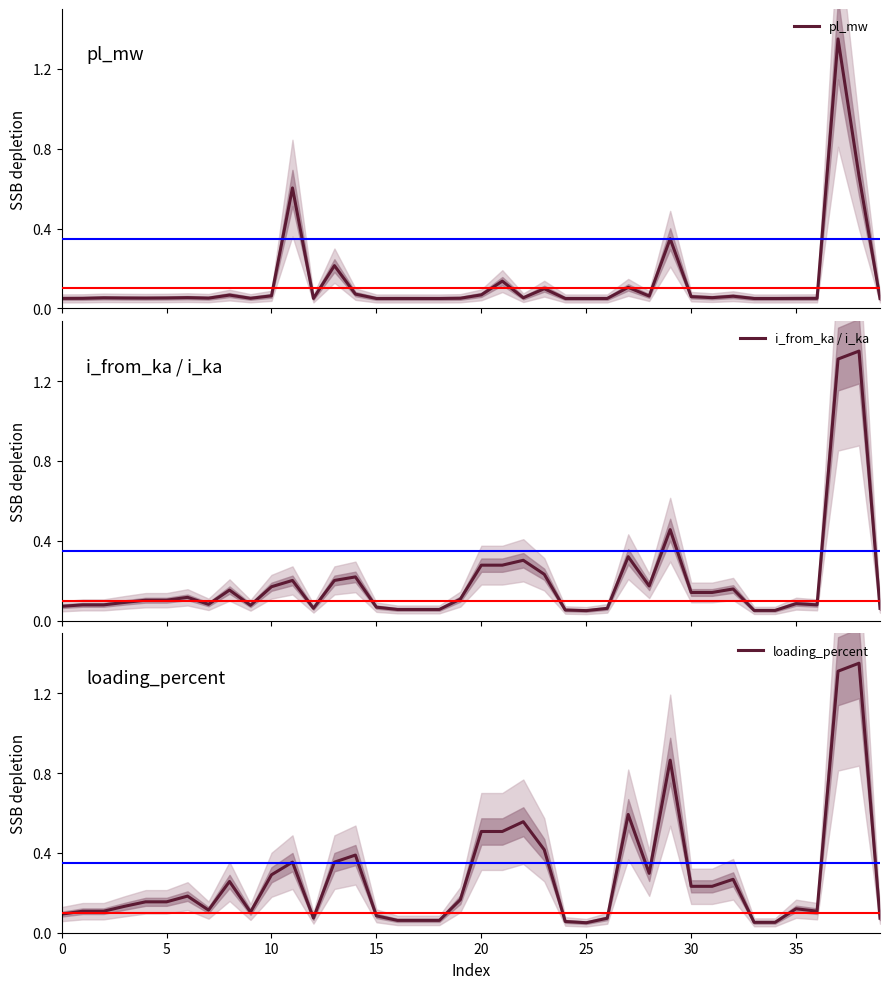

What is the difference between the maximum and minimum values in the loading_percent series?

1.3